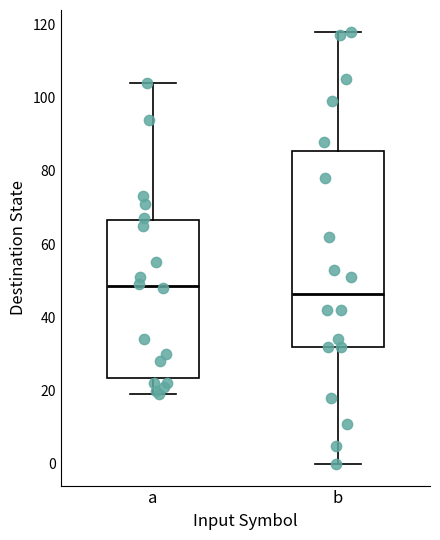

Which box has the highest median line?

a